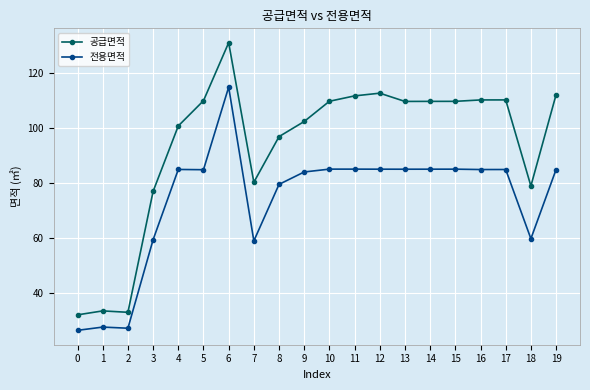

What is the difference between the 전용면적 values at 19 and 5?

0.1